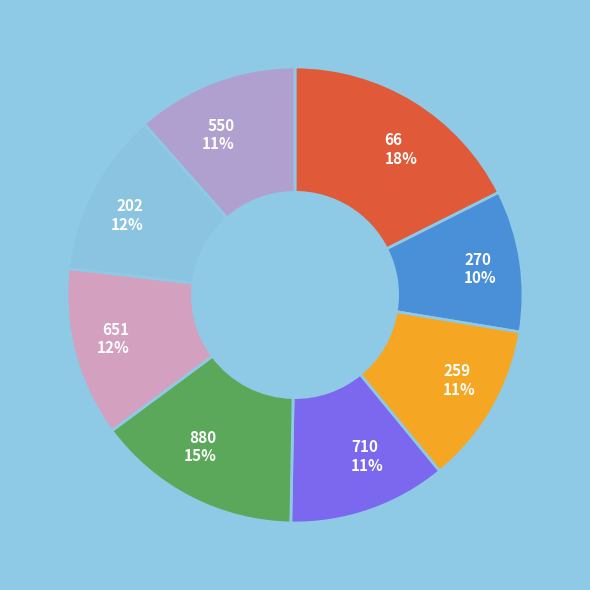

What is the largest slice in the pie chart?

66